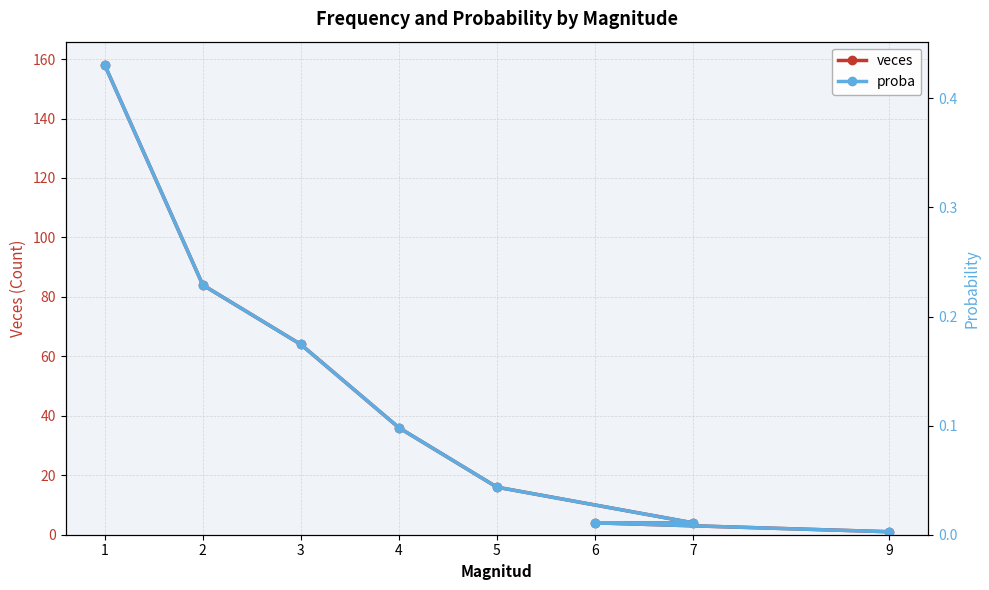

True or false: proba has a value of 0.2 at 2.

True